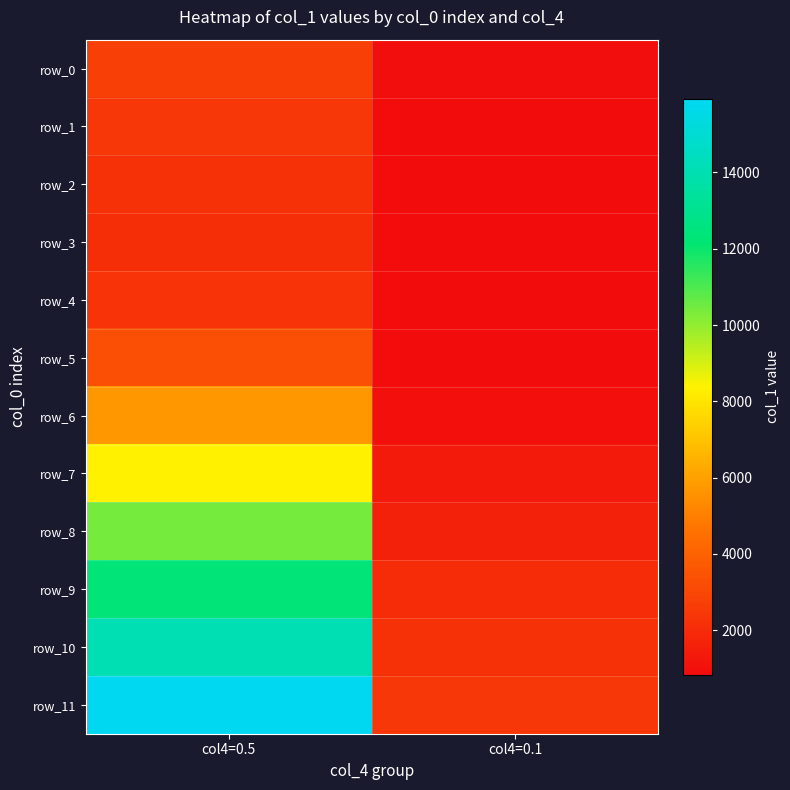

The row_11 series shows 3894.1 at col4=0.1. True or false?

False